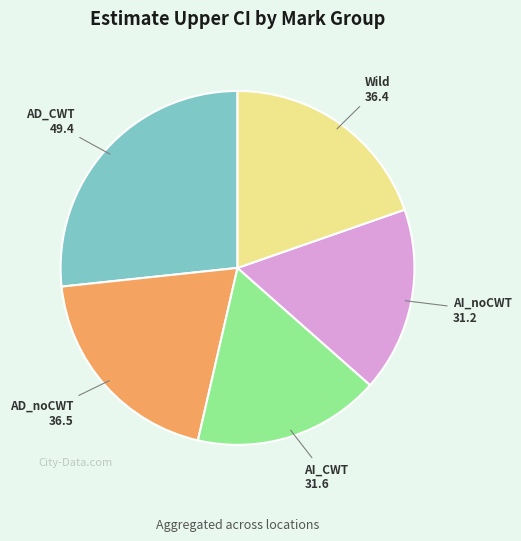

Combined, do AD_CWT and AD_noCWT account for over 50%?

No